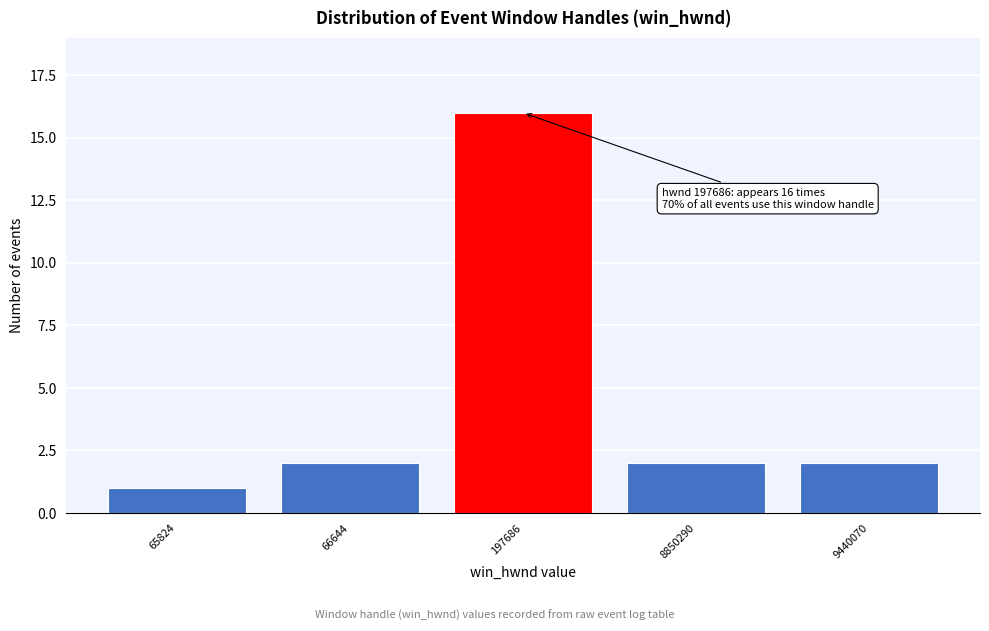

Reading right to left, what are all the values shown in this chart?

9440070=2	8850290=2	197686=16	66644=2	65824=1